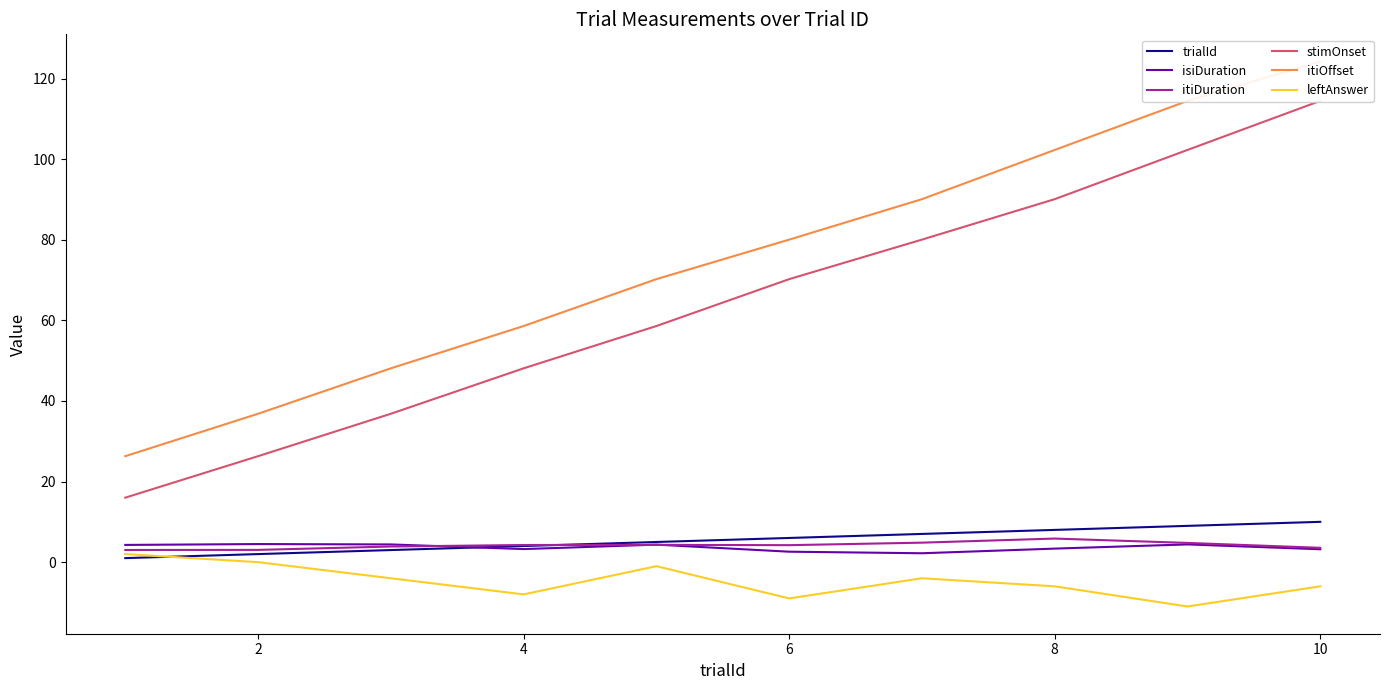

What is the maximum value for trialId?

10.0